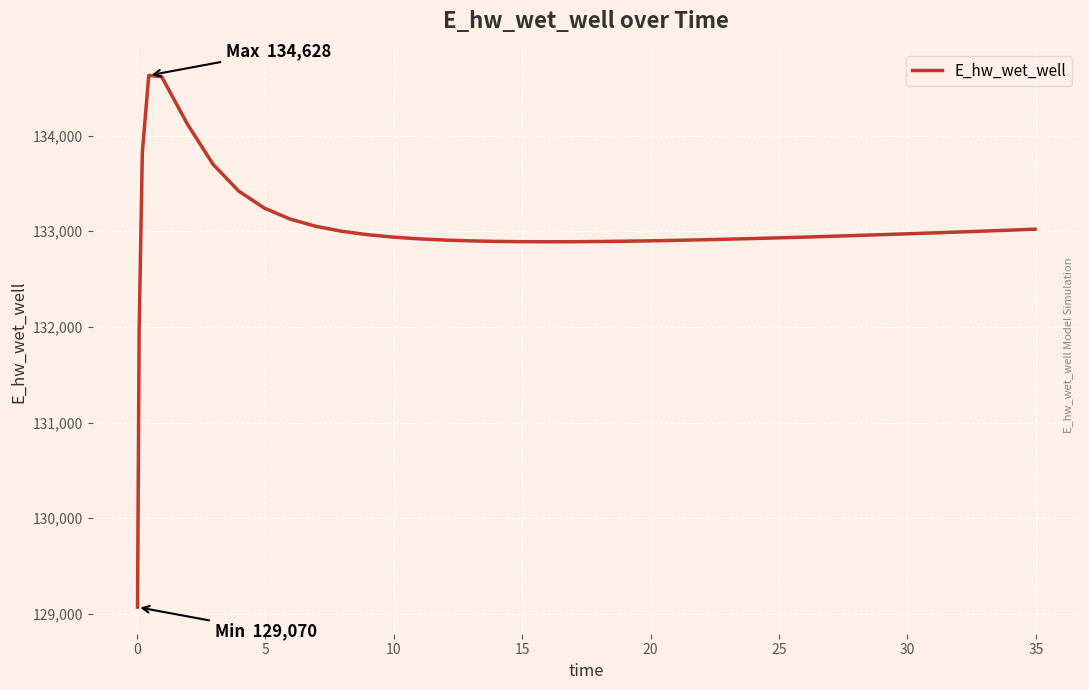

What is the difference between the maximum and minimum values?

5557.7